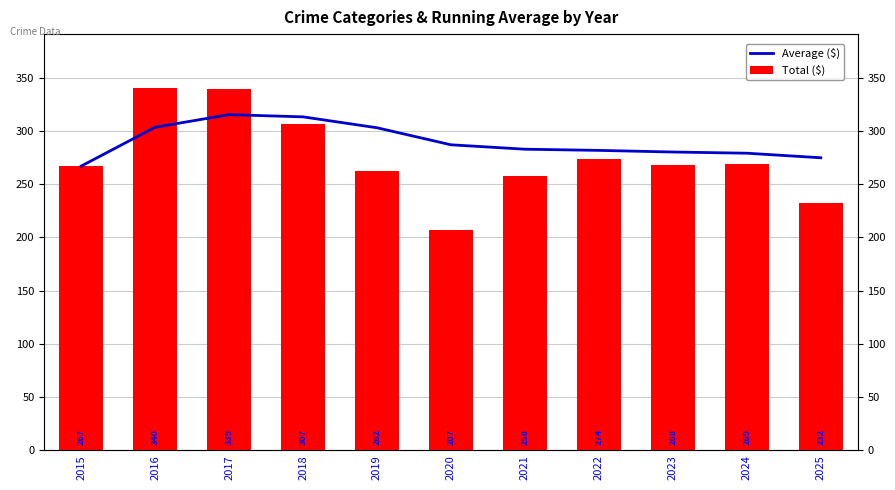

Which has a higher value, 2017 or 2023?

2017